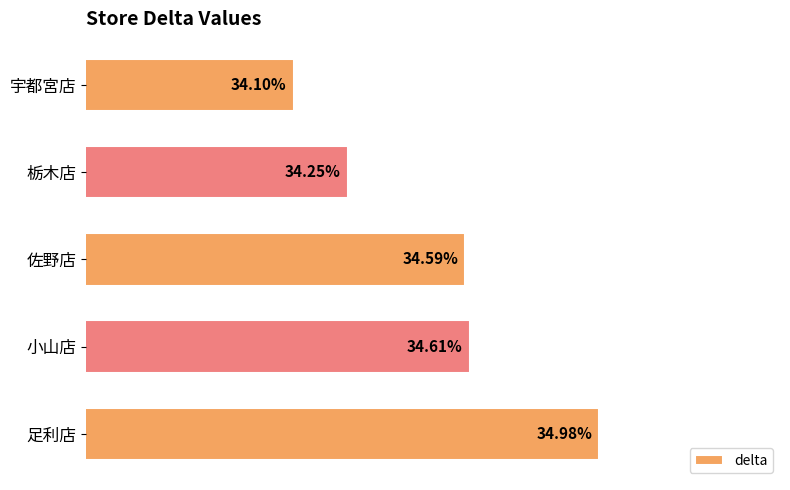

List the labels in order of value, largest first.

足利店, 小山店, 佐野店, 栃木店, 宇都宮店